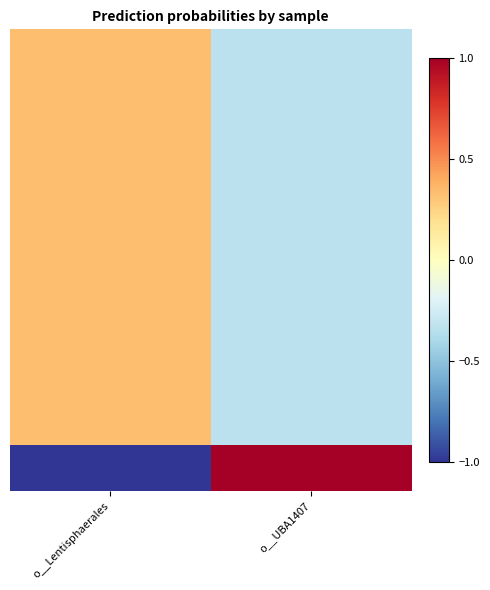

Which has a higher value, o__UBA1407 or o__Lentisphaerales?

o__Lentisphaerales